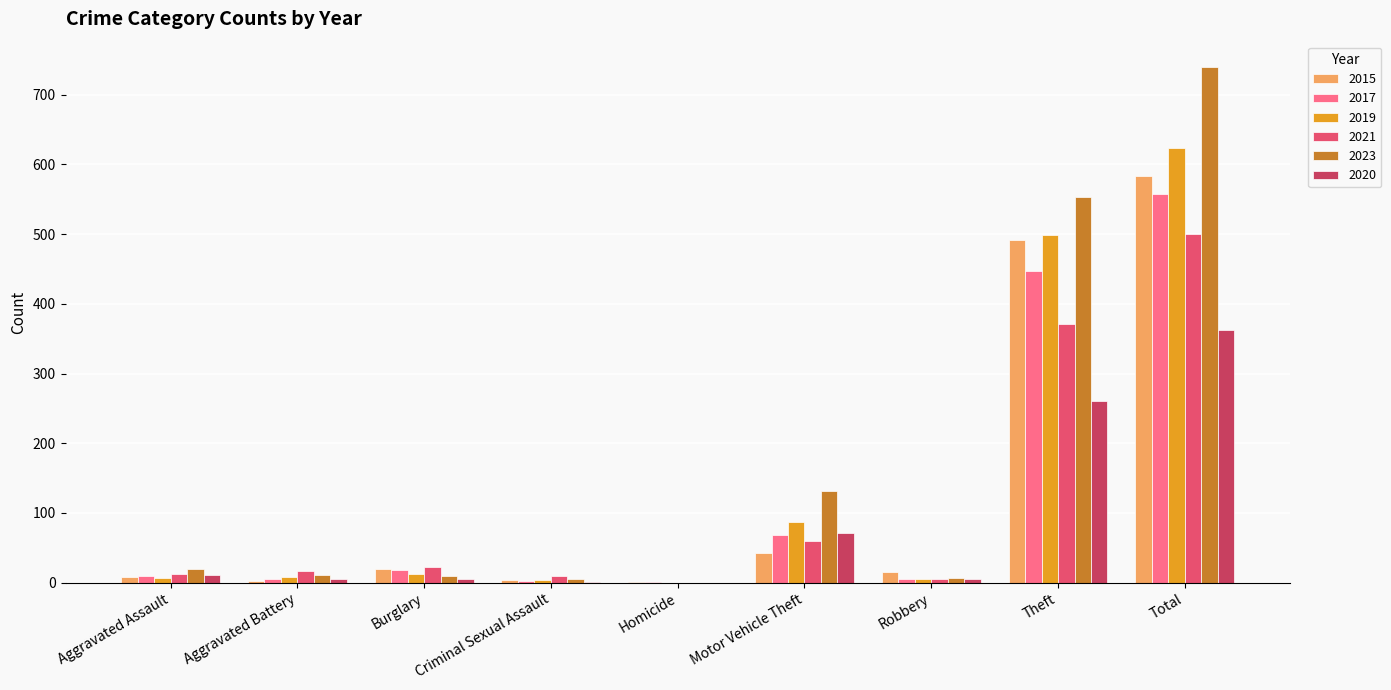

Rank the categories by 2021 value from highest to lowest.

Total, Theft, Motor Vehicle Theft, Burglary, Aggravated Battery, Aggravated Assault, Criminal Sexual Assault, Robbery, Homicide